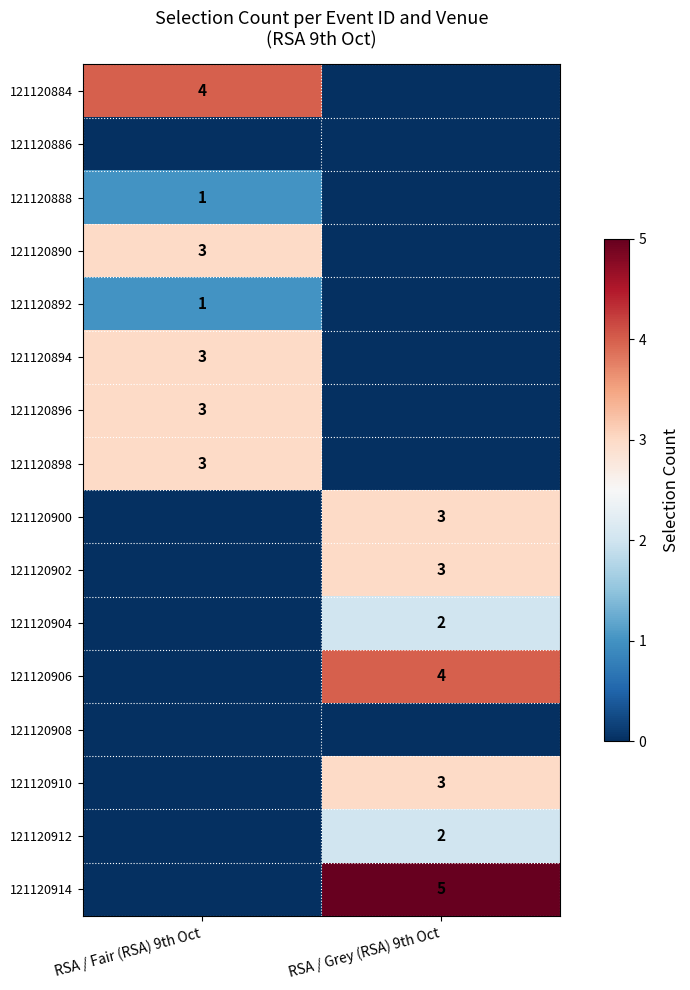

True or false: 121120912 has a value of 2 at RSA / Grey (RSA) 9th Oct.

True